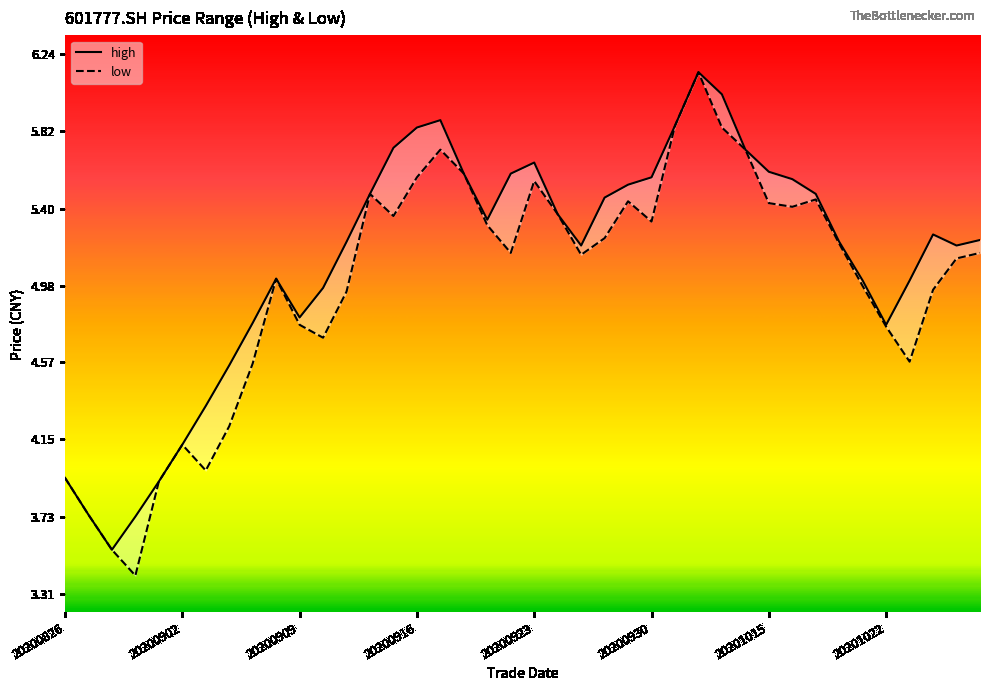

True or false: low and high intersect in this chart.

False